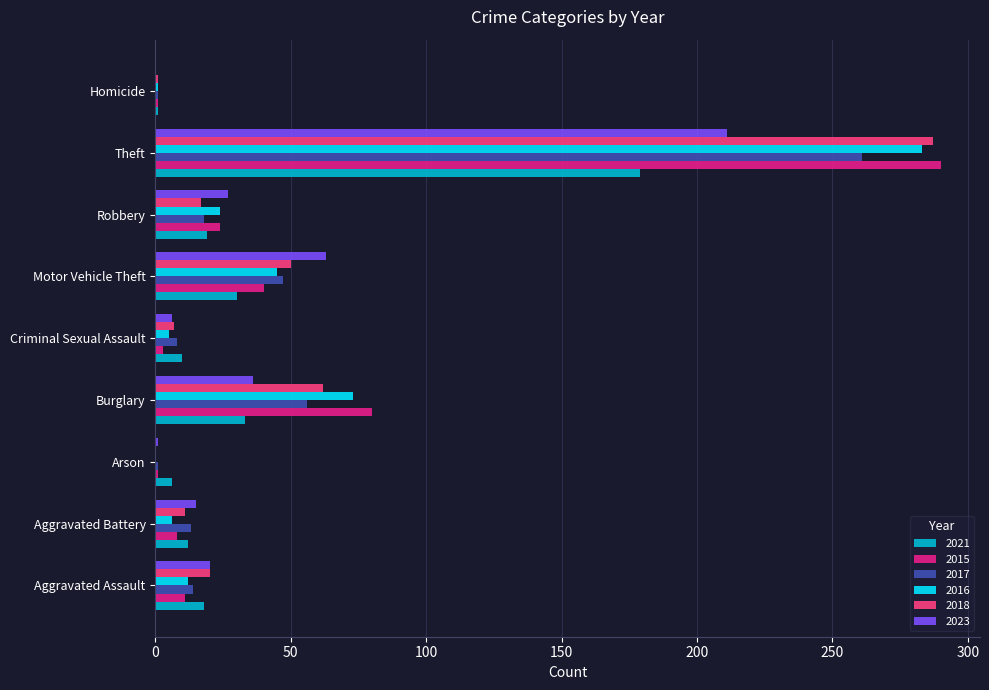

What is the sum of all 2018 values?

455